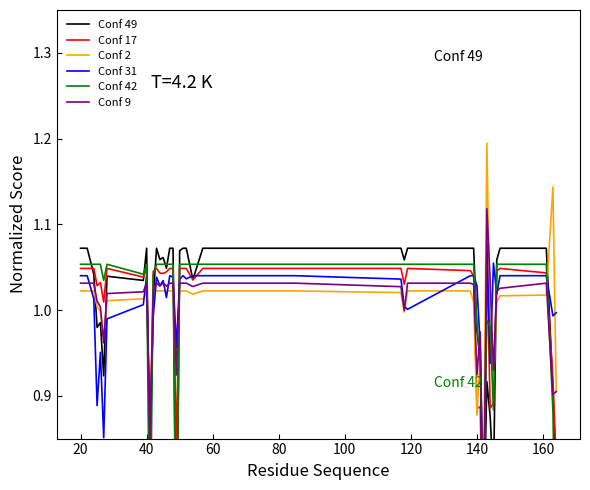

Does the chart display data point markers on the line(s)?

No